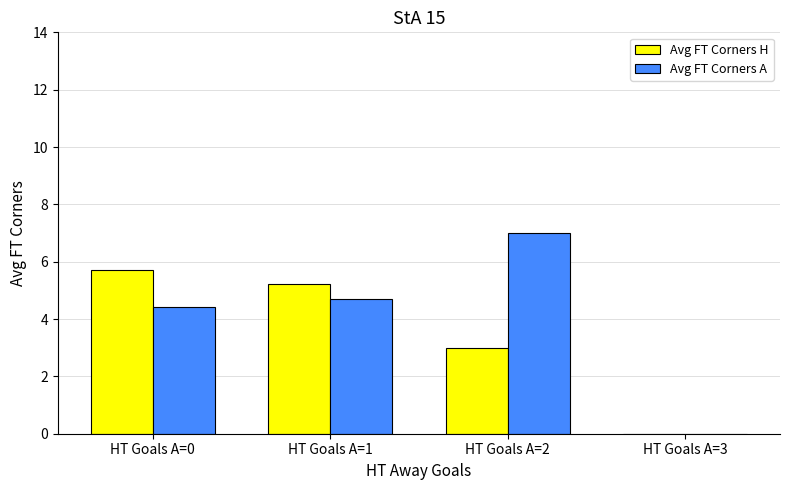

Is it true that Avg FT Corners A equals 9.4 at HT Goals A=2?

False